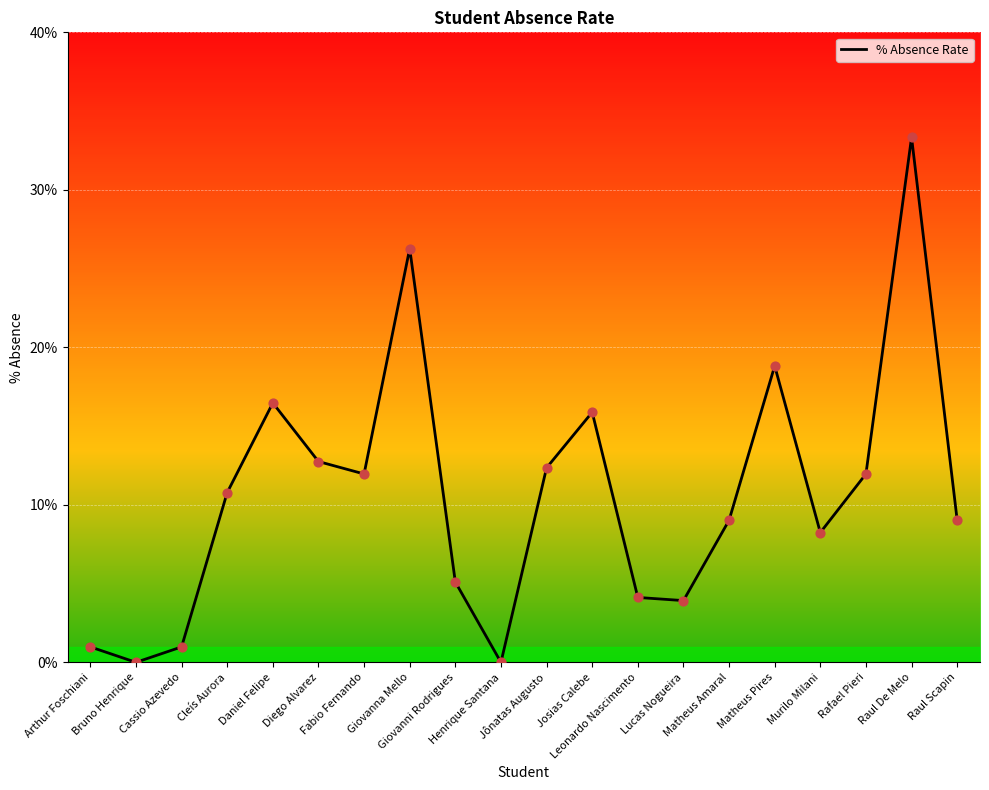

Is this an area chart (filled region under the line)?

No